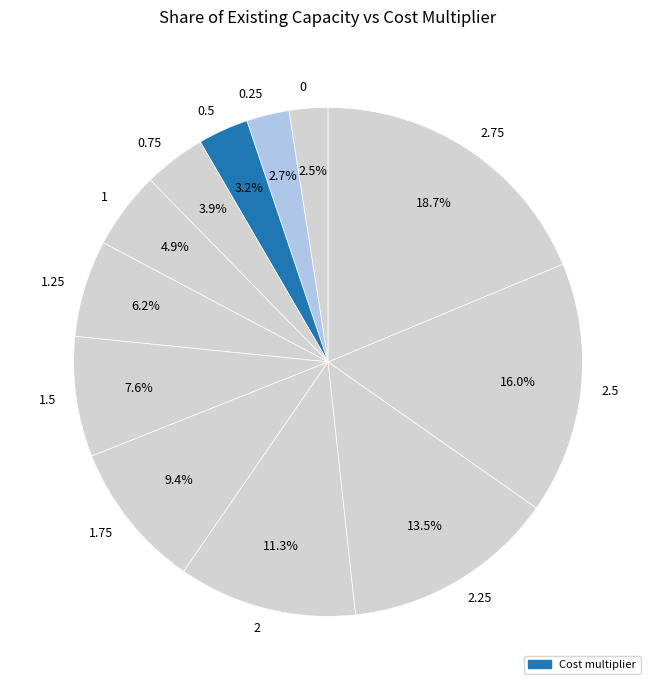

How many segments does this pie chart have?

12